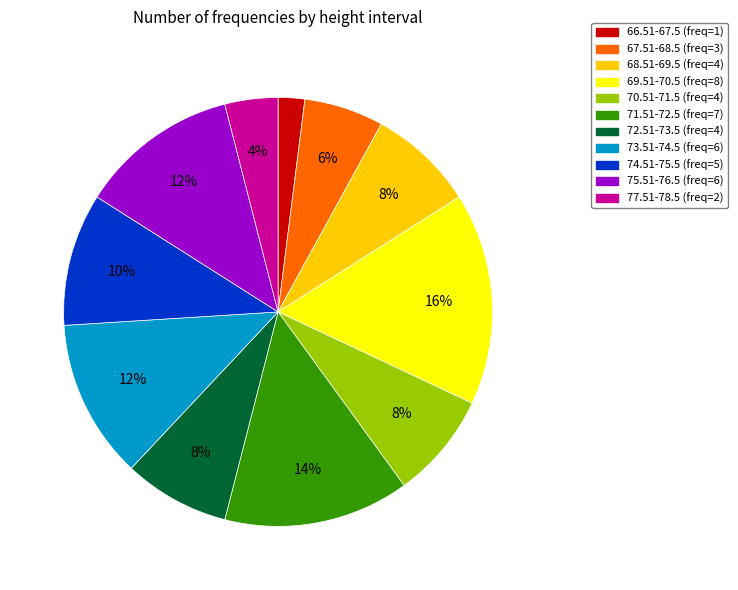

Which category has the biggest portion of the pie?

69.51-70.5